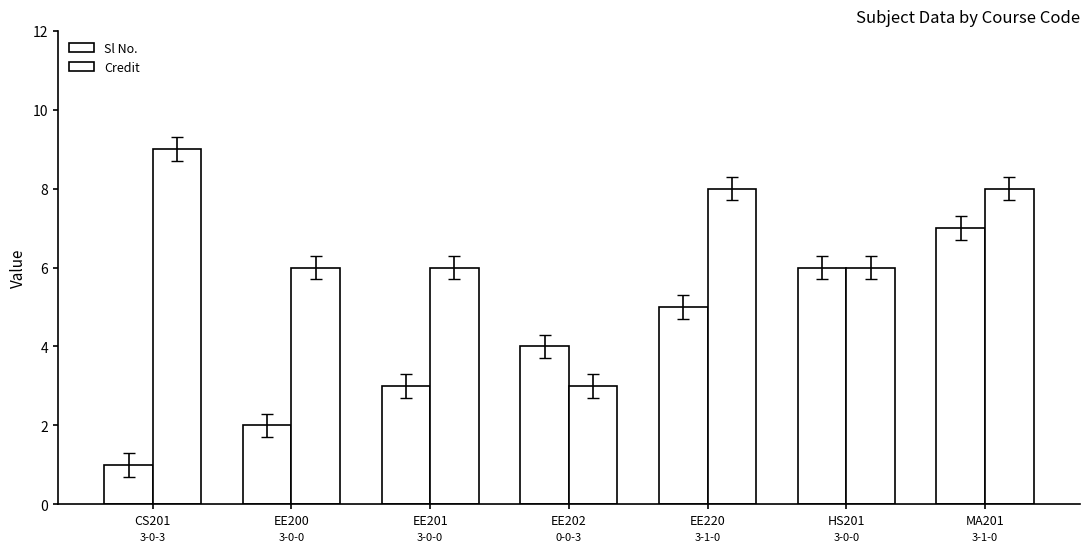

At which label does Sl No. reach its minimum?

CS201